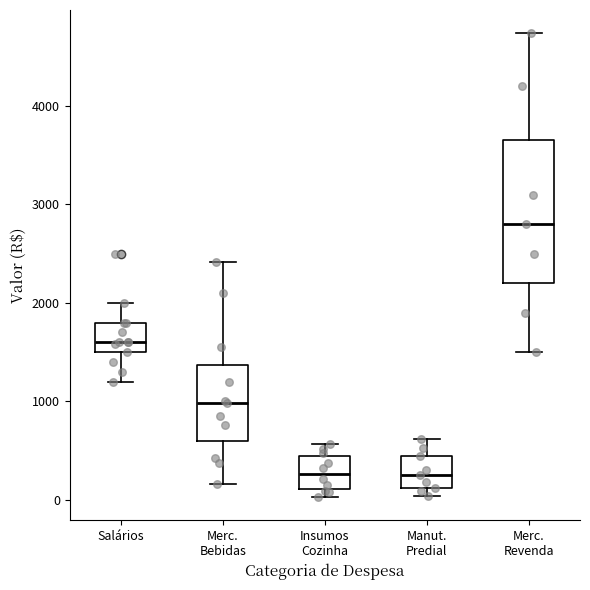

Comparing the boxes themselves (not the whiskers), which one is the tallest?

Merc. Revenda